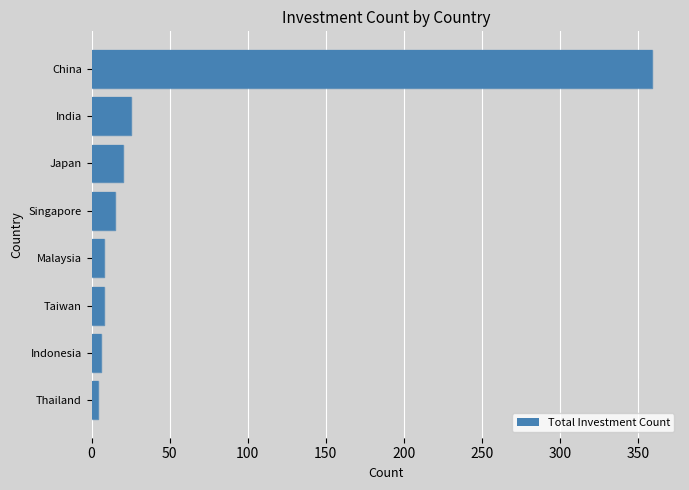

Which label corresponds to the largest value in the chart?

China